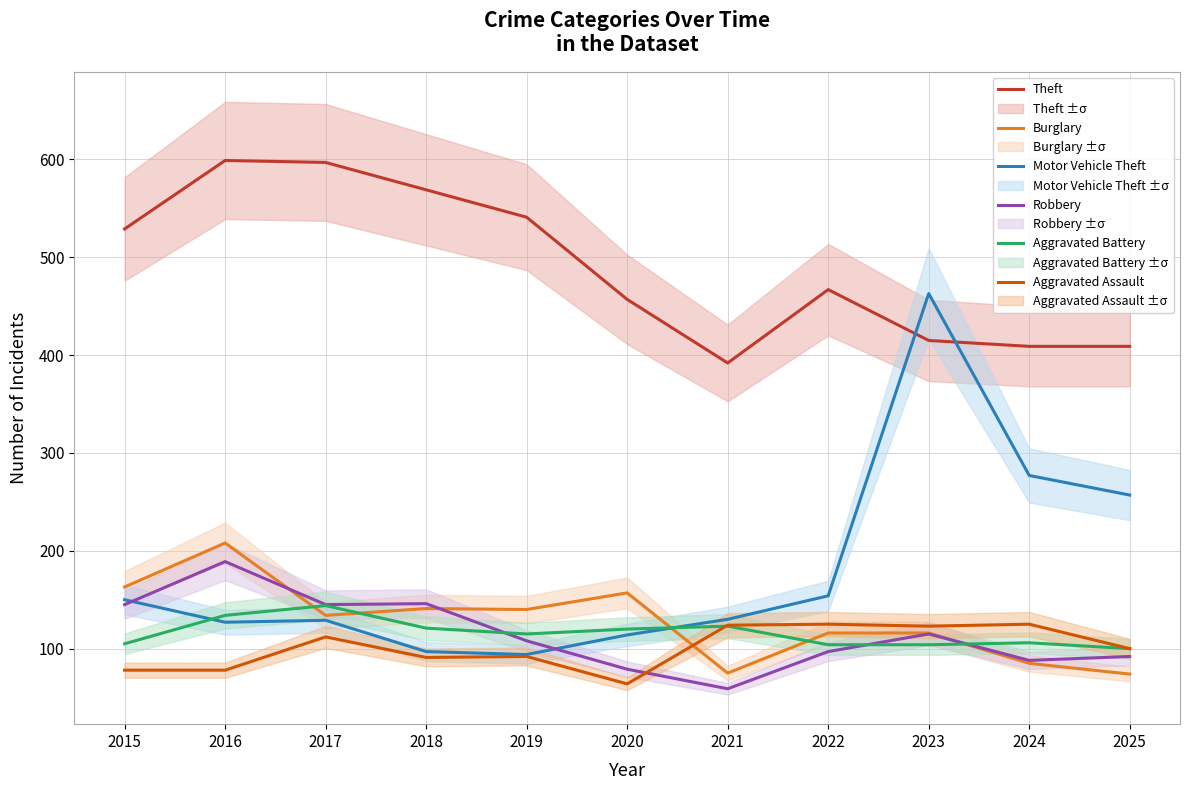

True or false: Theft has a value of 108 at 2015.

False